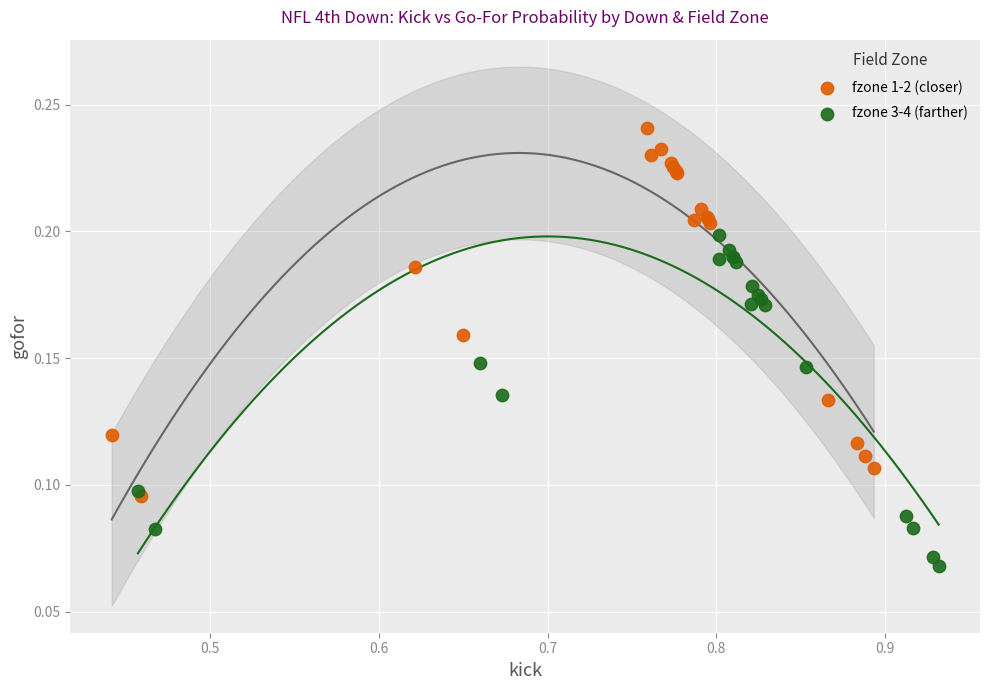

Which series contains the highest Y value?

fzone 1-2 (closer)